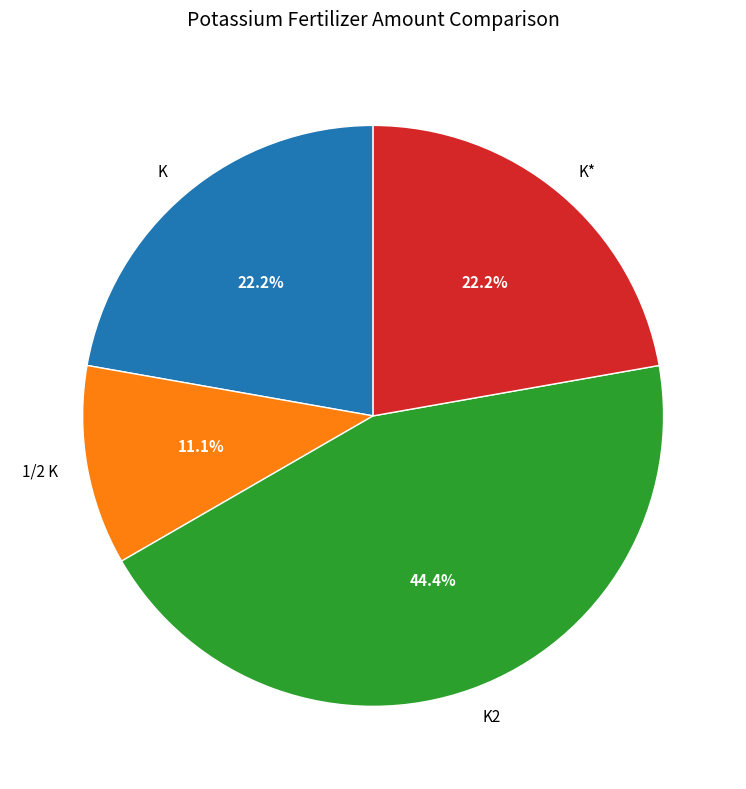

What is the largest slice in the pie chart?

K2